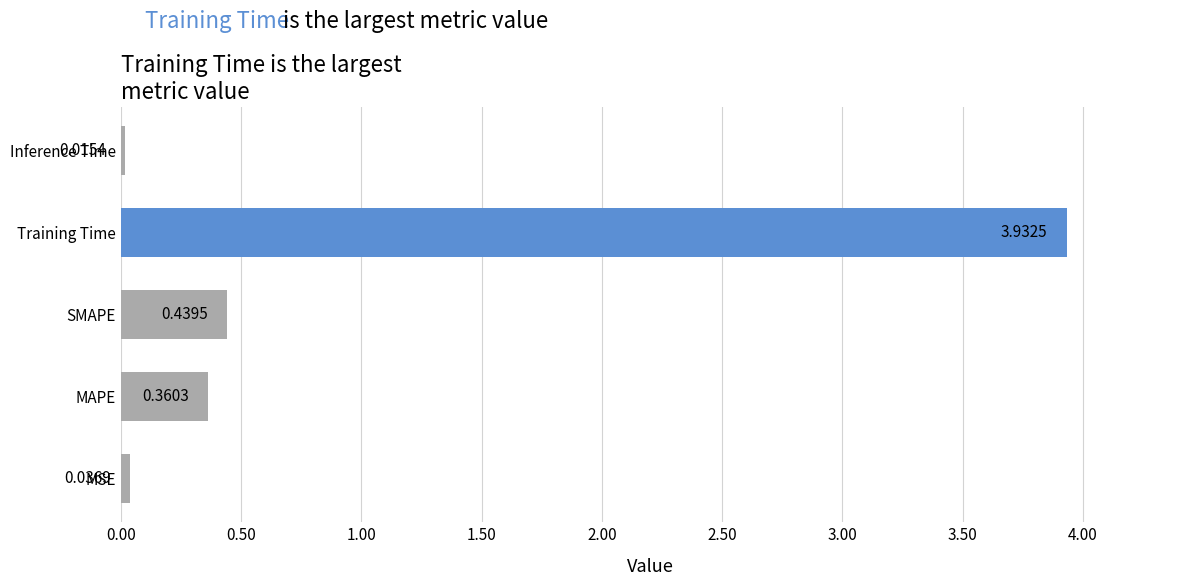

Which has a higher value, Training Time or SMAPE?

Training Time